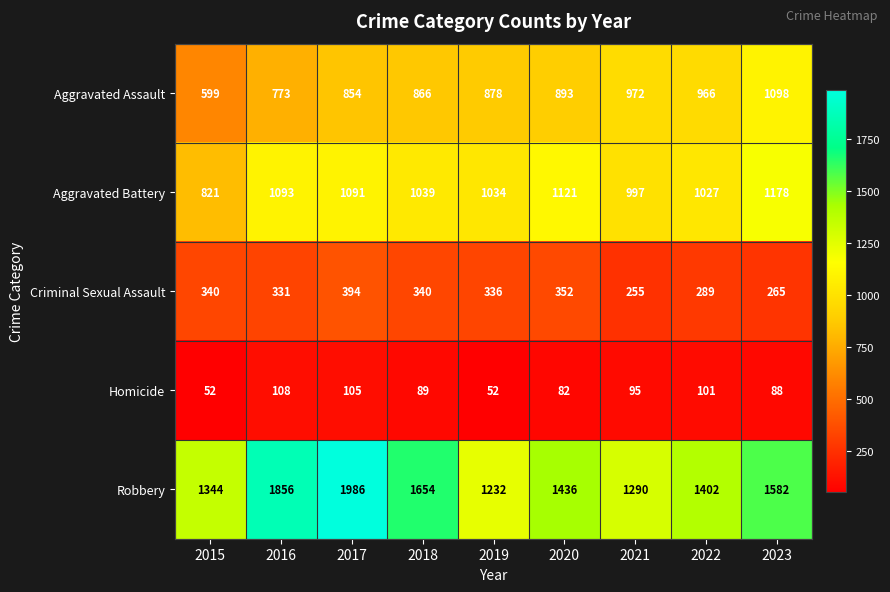

At which category is the sum across all series the highest?

2017